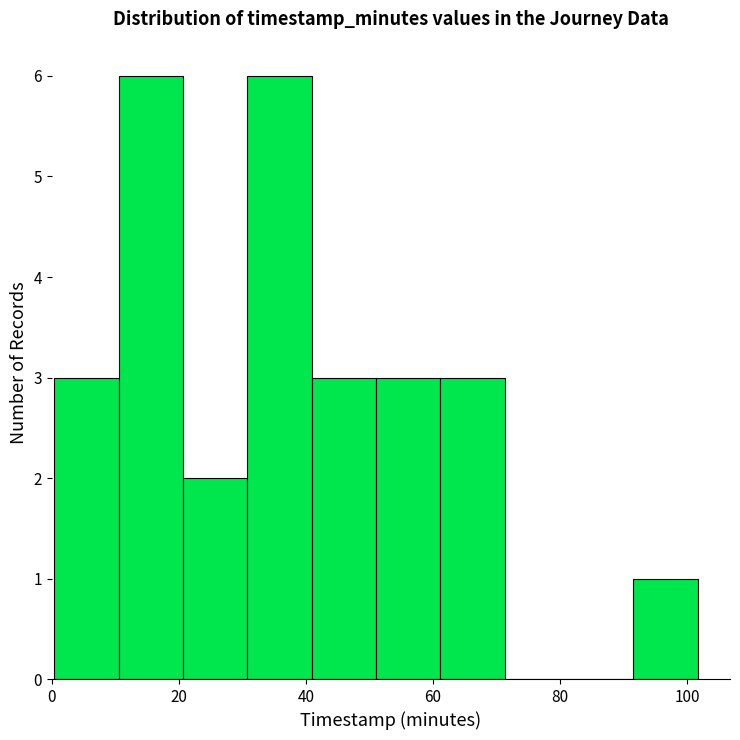

Reading left to right, list every bar in this chart as the range it spans on the x-axis followed by its height. Neither the bar edges nor the heights are printed on the chart, so give them approximately, as read against the axes.

0 to 10: 3
10 to 20: 6
20 to 30: 2
30 to 40: 6
40 to 52: 3
52 to 62: 3
62 to 72: 3
72 to 82: 0
82 to 92: 0
92 to 102: 1